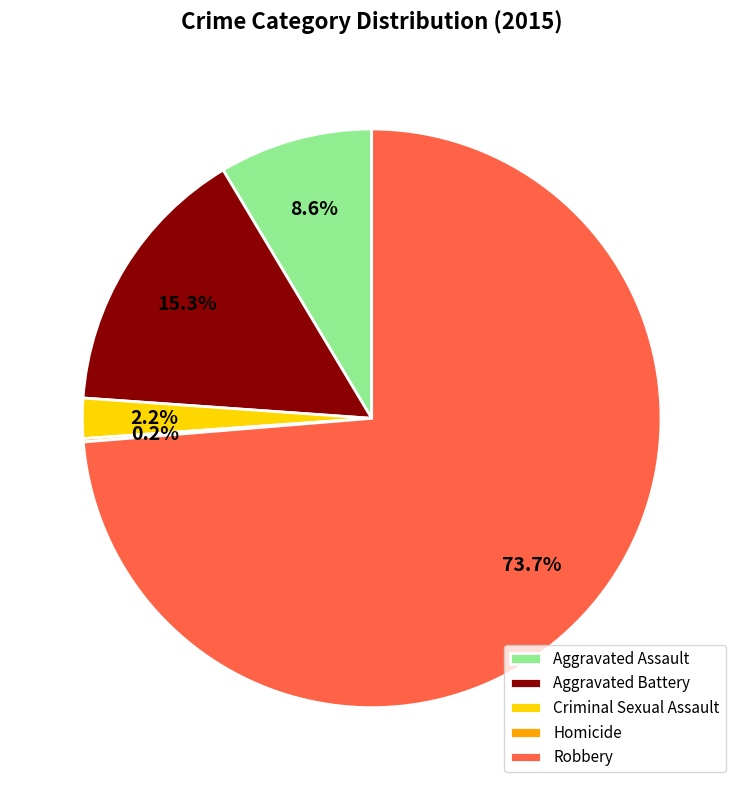

How much of the chart is everything except Aggravated Assault?

91.4%